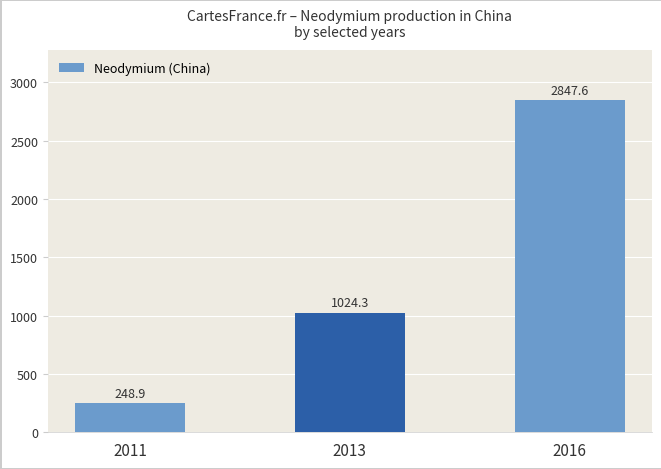

At which category does the chart reach its minimum across all series?

2011